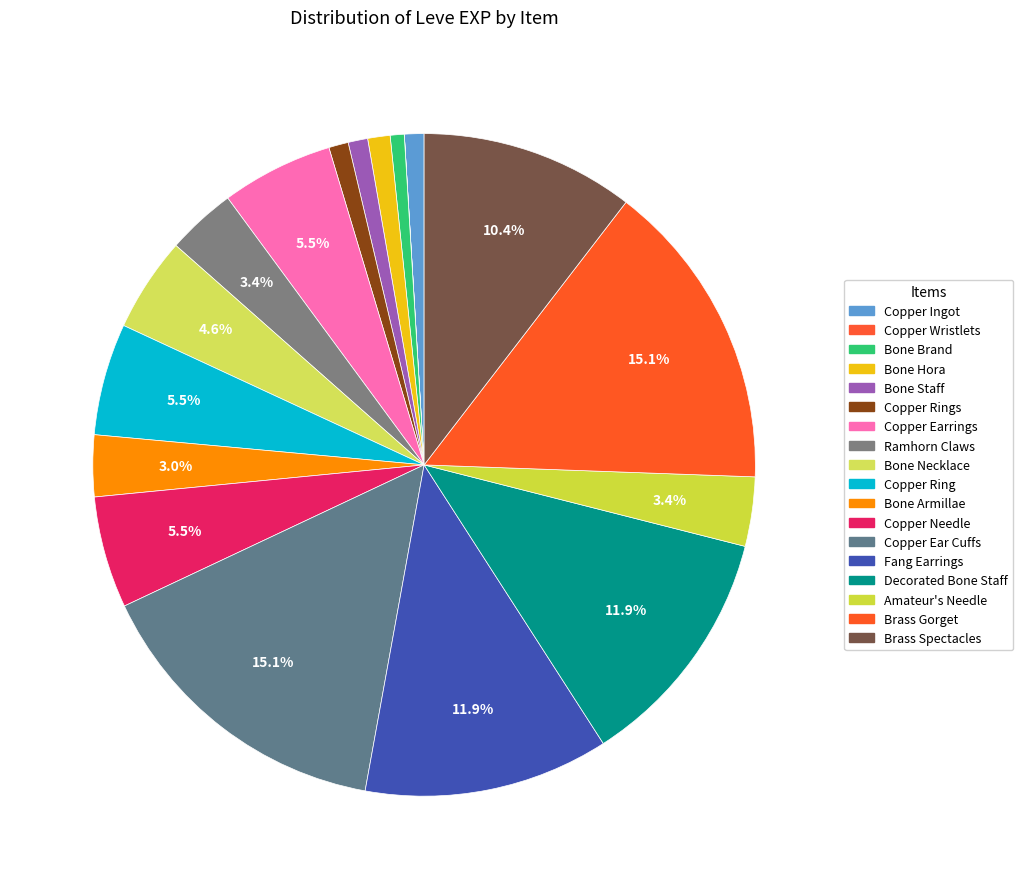

How many segments does this pie chart have?

18